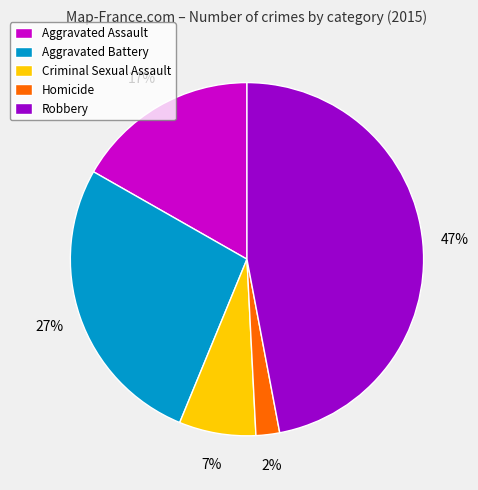

Rank the categories by value from lowest to highest.

Homicide, Criminal Sexual Assault, Aggravated Assault, Aggravated Battery, Robbery